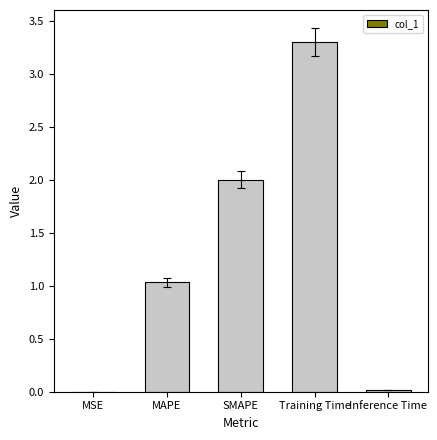

What is the sum of the values at MAPE and Inference Time?

1.0